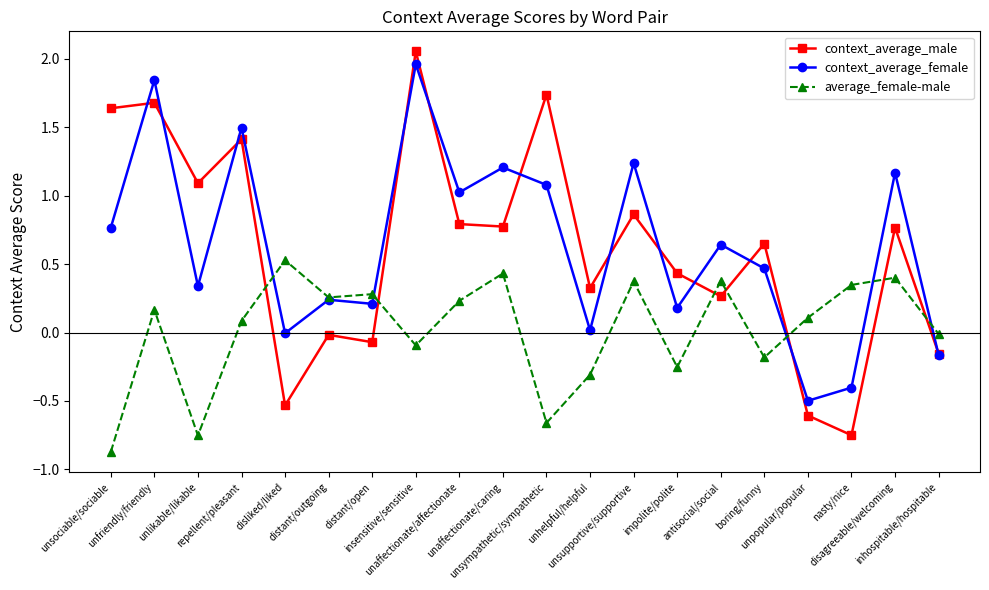

In average_female-male, how many points are lower than both neighbors (excluding endpoints)?

6